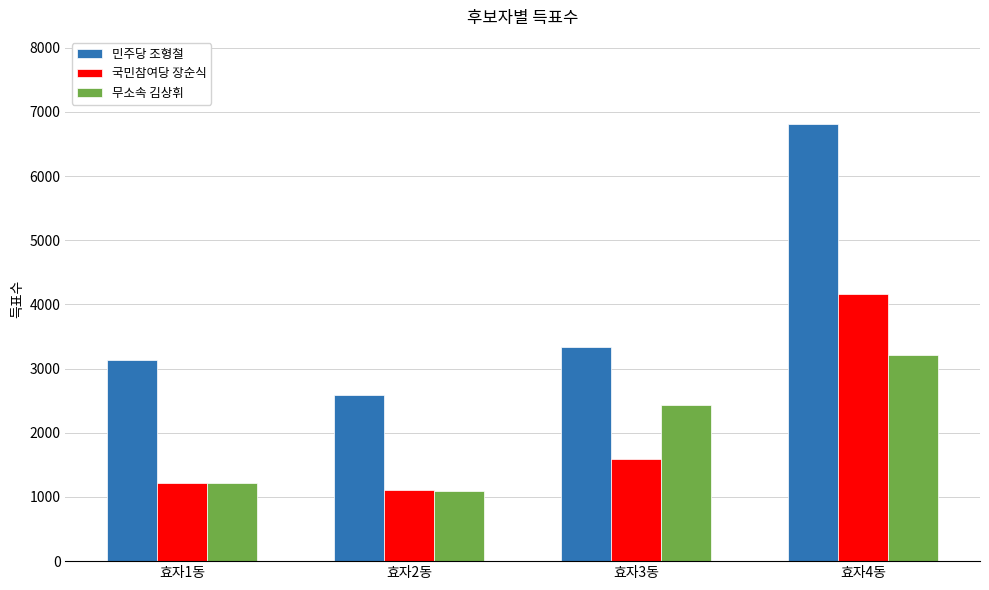

Count the number of categories in the chart.

4